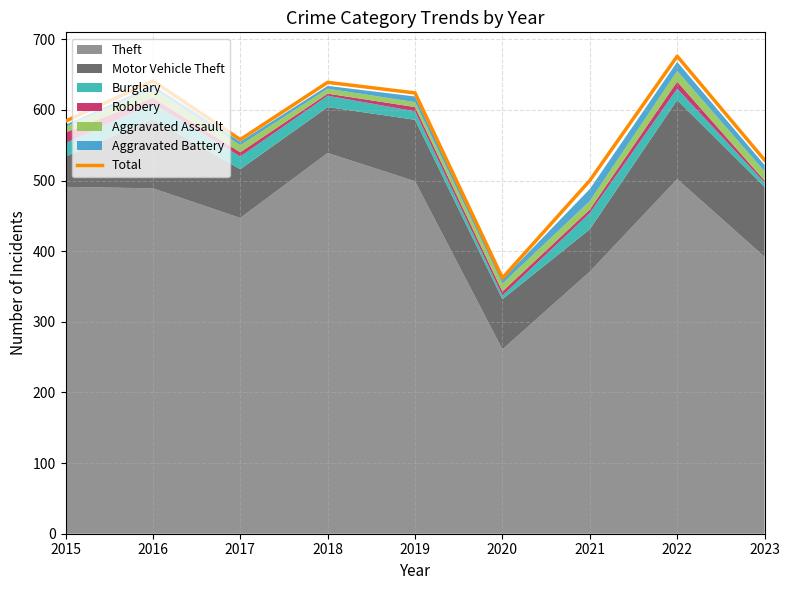

How many lines are shown in the chart?

1